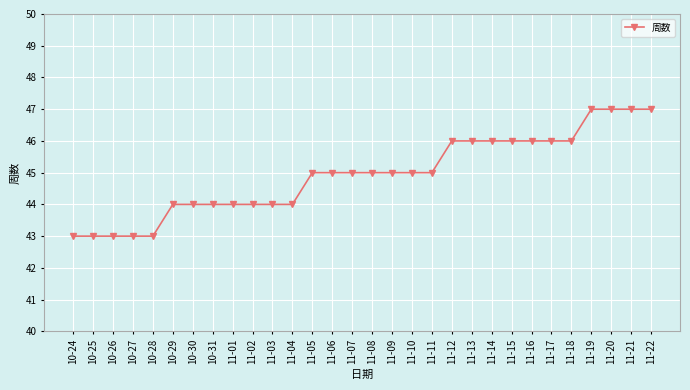

What position from the left is 11-04?

12